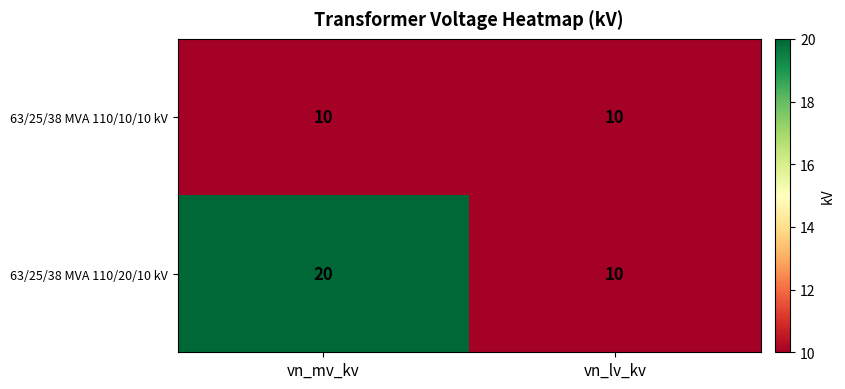

Which series has the widest spread of values?

63/25/38 MVA 110/20/10 kV